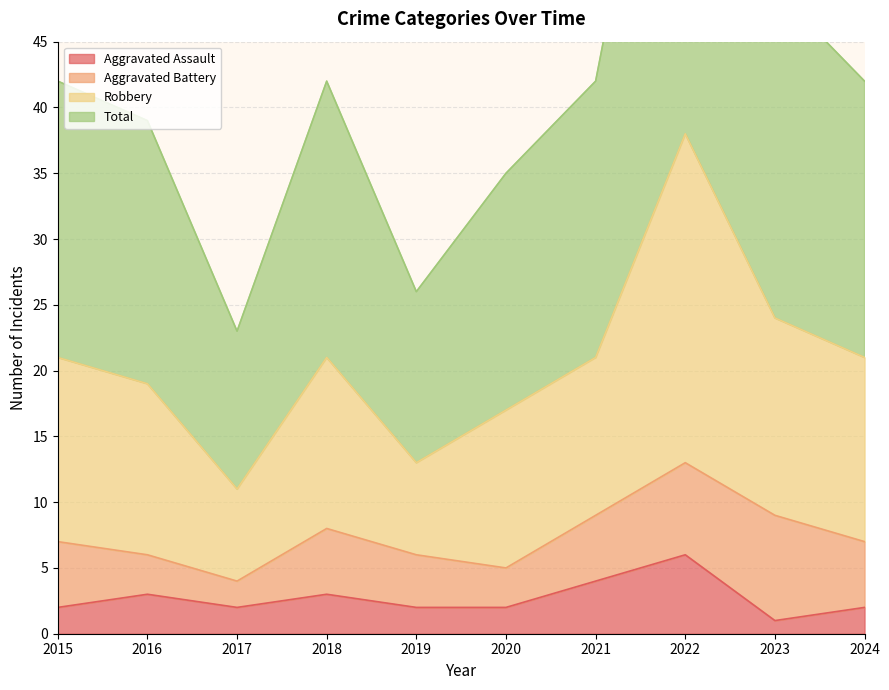

The Aggravated Assault series shows 6 at 2022. True or false?

True